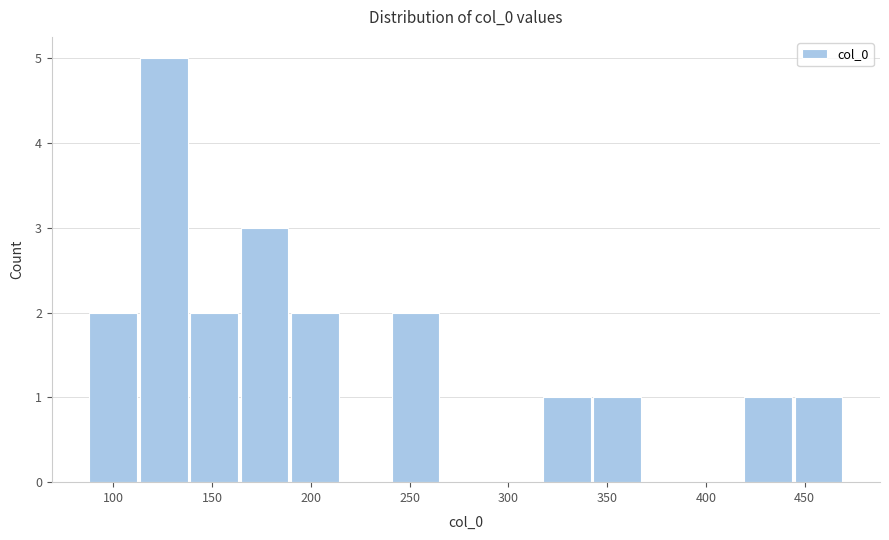

Reading left to right, list every bar in this chart as the range it spans on the x-axis followed by its height. Neither the bar edges nor the heights are printed on the chart, so give them approximately, as read against the axes.

90 to 115: 2
115 to 140: 5
140 to 165: 2
165 to 190: 3
190 to 215: 2
215 to 240: 0
240 to 265: 2
265 to 290: 0
290 to 315: 0
315 to 345: 1
345 to 370: 1
370 to 395: 0
395 to 420: 0
420 to 445: 1
445 to 470: 1